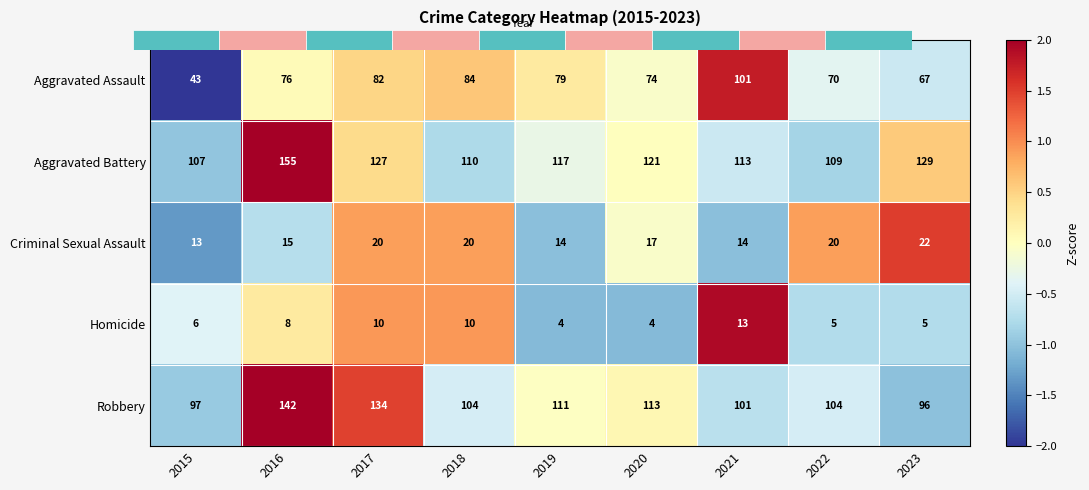

The value of Criminal Sexual Assault at 2023 is 2.3. True or false?

False